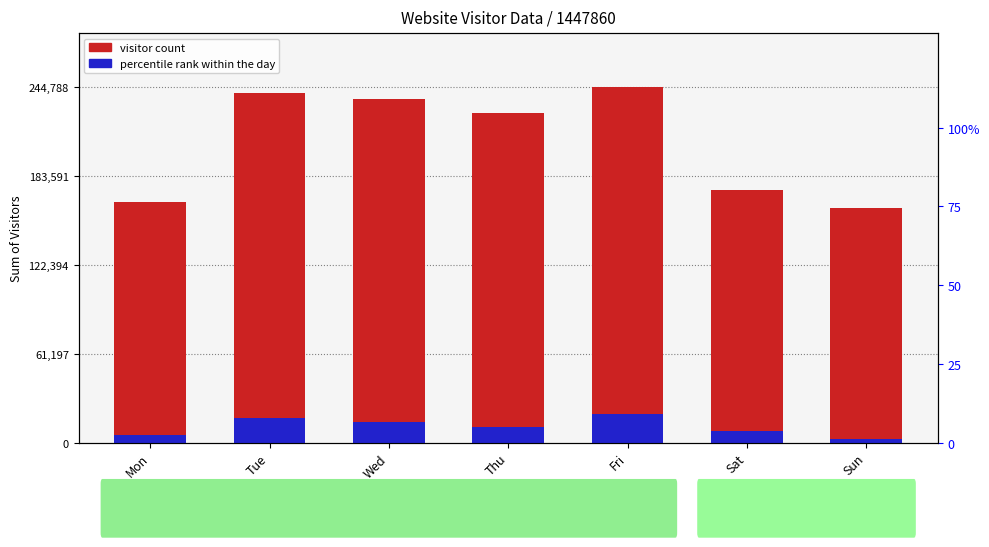

At Sat, list the series in order from smallest to largest.

percentile rank within the day, visitor count